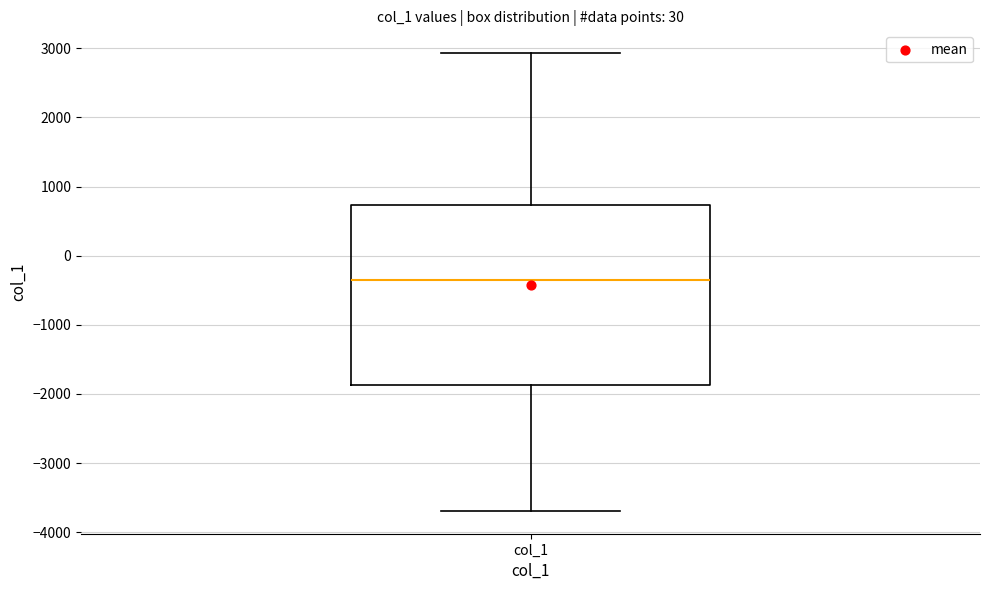

Where does the median line of the box for col_1 sit on the y-axis? The values are not printed on the chart, so give them approximately, as read against the axis.

-300